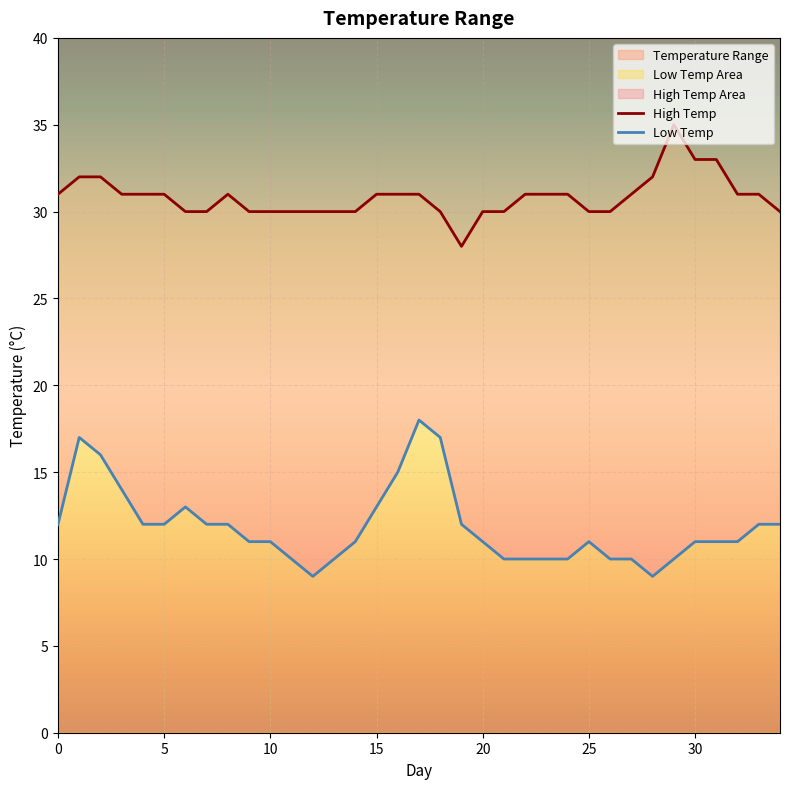

How many values in the High Temp series are below 31?

15